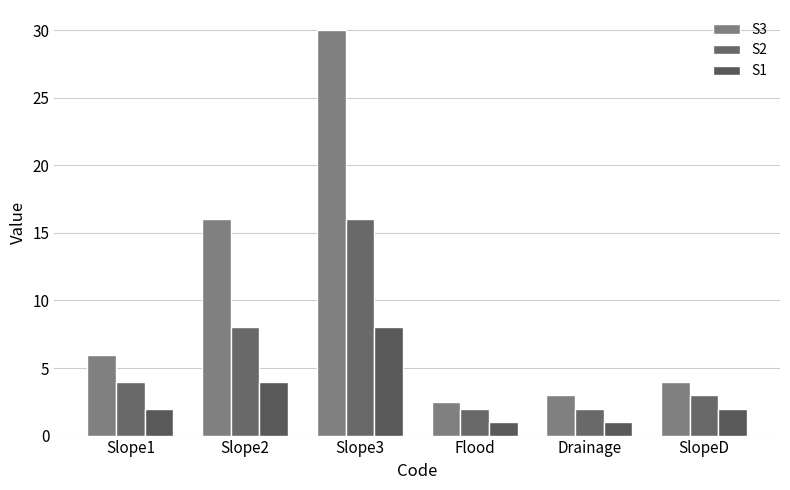

What is the label of the 4th bar from the right?

Slope3